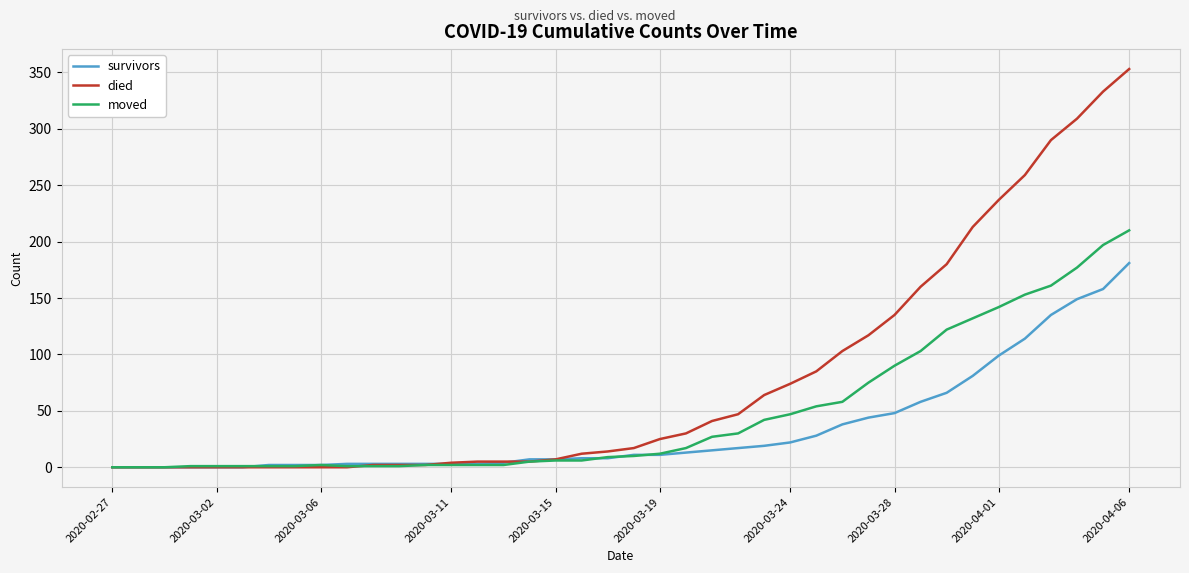

List the series in order of their peak value, highest first.

died, moved, survivors